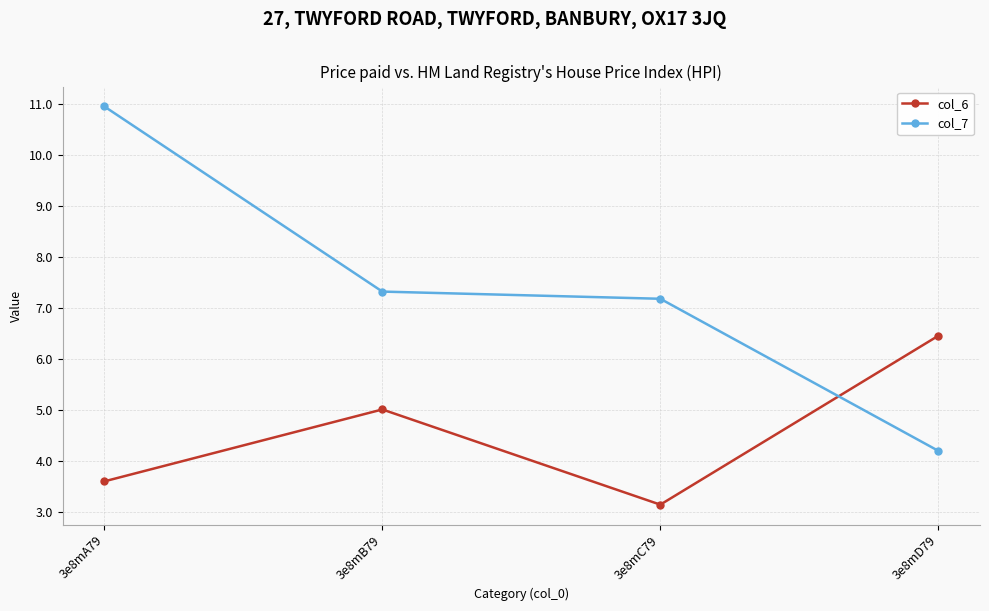

Which series changed the most between 3e8mC79 and 3e8mD79?

col_6